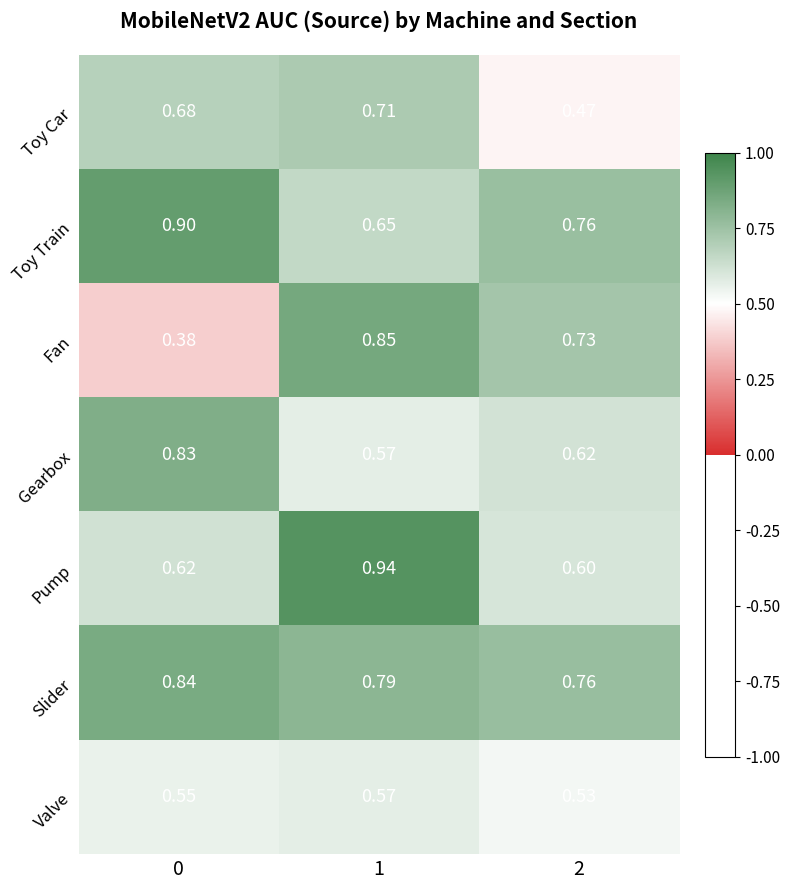

What is the total value across all series at 1?

5.1